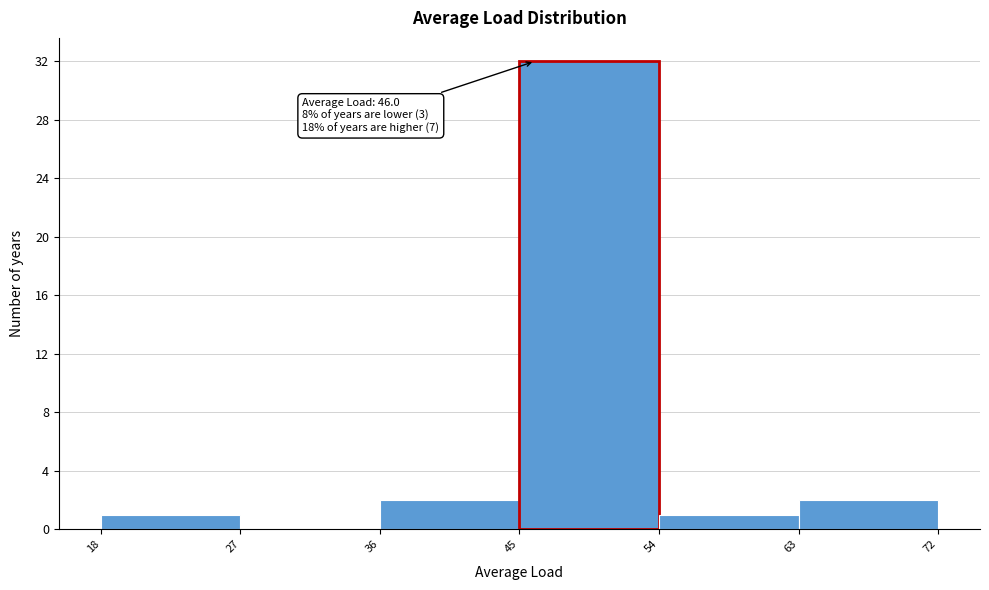

Over which range of the x-axis is the bar tallest?

45 to 54